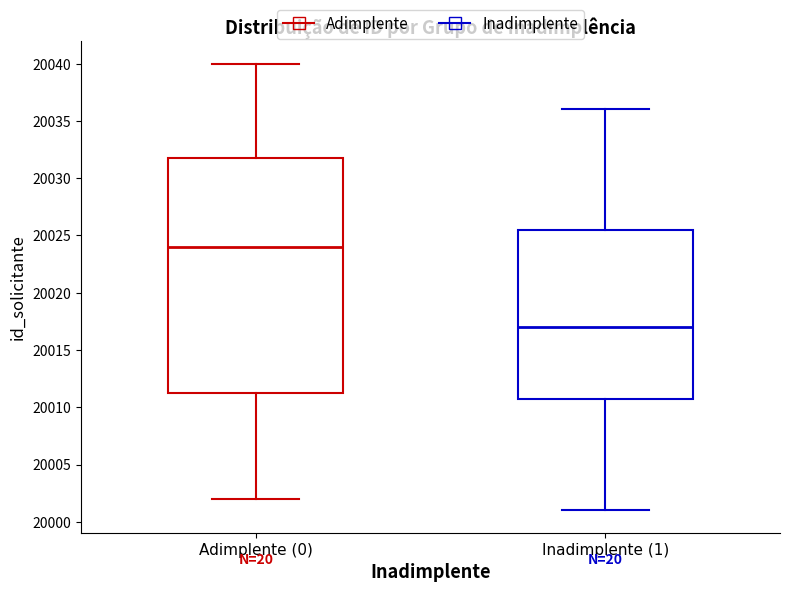

Comparing the boxes themselves (not the whiskers), which one is the tallest?

Adimplente (0)